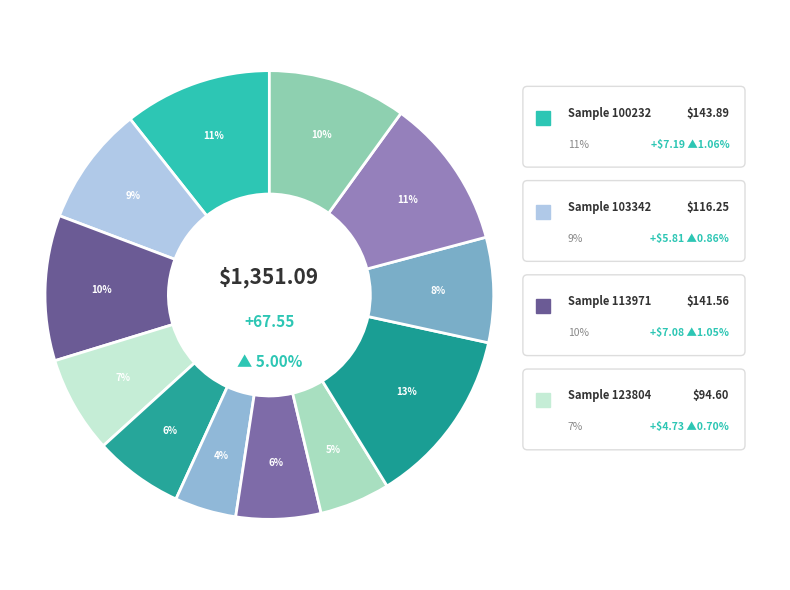

Is 224143 the majority of the pie?

No